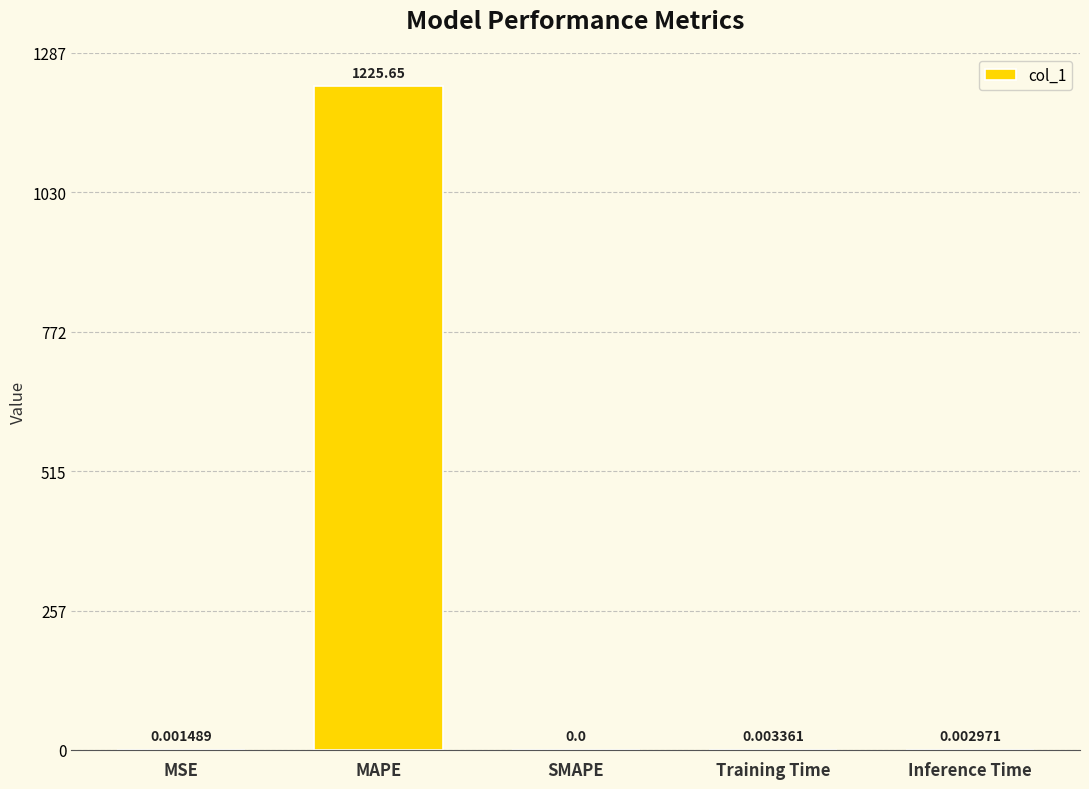

Which category has the highest value across all series?

MAPE